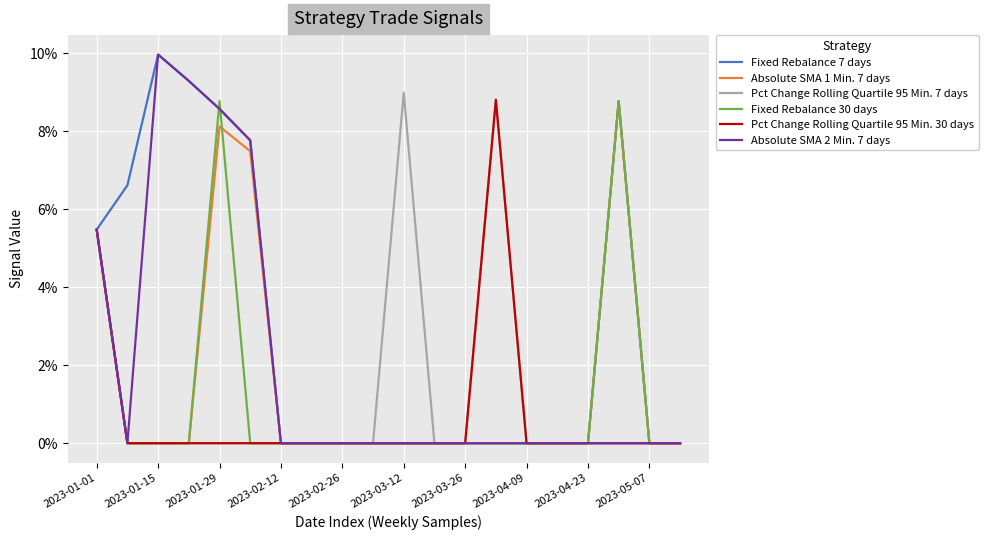

In Pct Change Rolling Quartile 95 Min. 7 days, how many points are higher than both neighbors (excluding endpoints)?

2